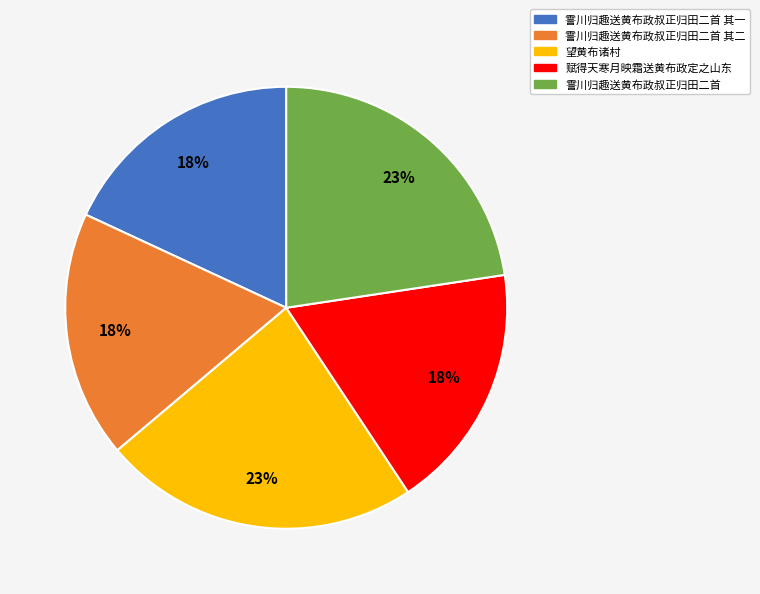

Does 霅川归趣送黄布政叔正归田二首 其二 account for over 50% of the chart?

No